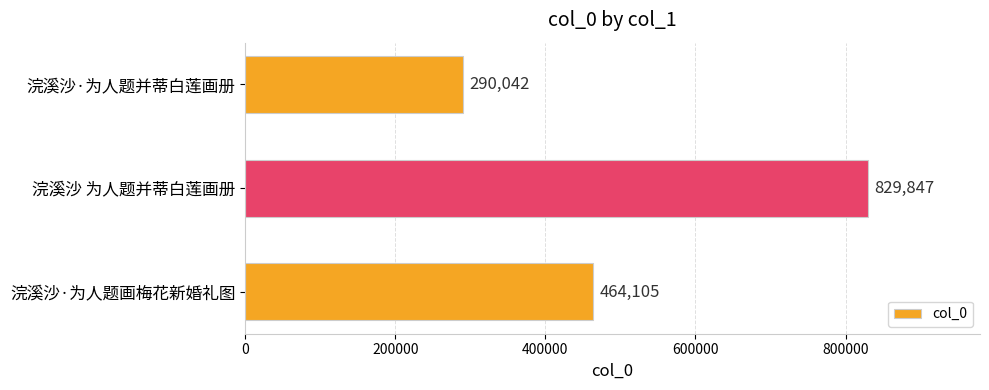

What is the ratio of the value at 浣溪沙·为人题并蒂白莲画册 to the value at 浣溪沙 为人题并蒂白莲画册?

0.3